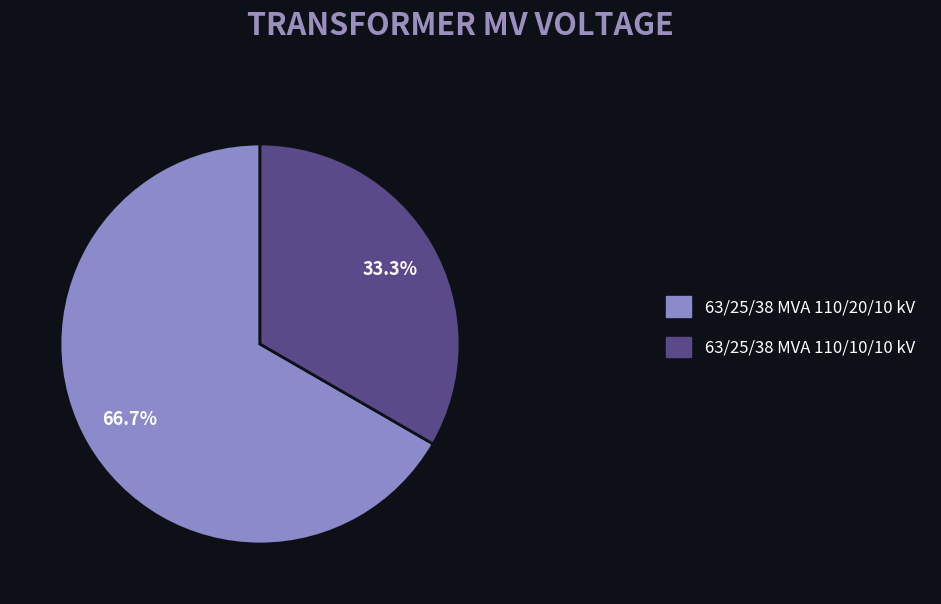

What is the ratio of the value at 63/25/38 MVA 110/20/10 kV to the value at 63/25/38 MVA 110/10/10 kV?

2.0